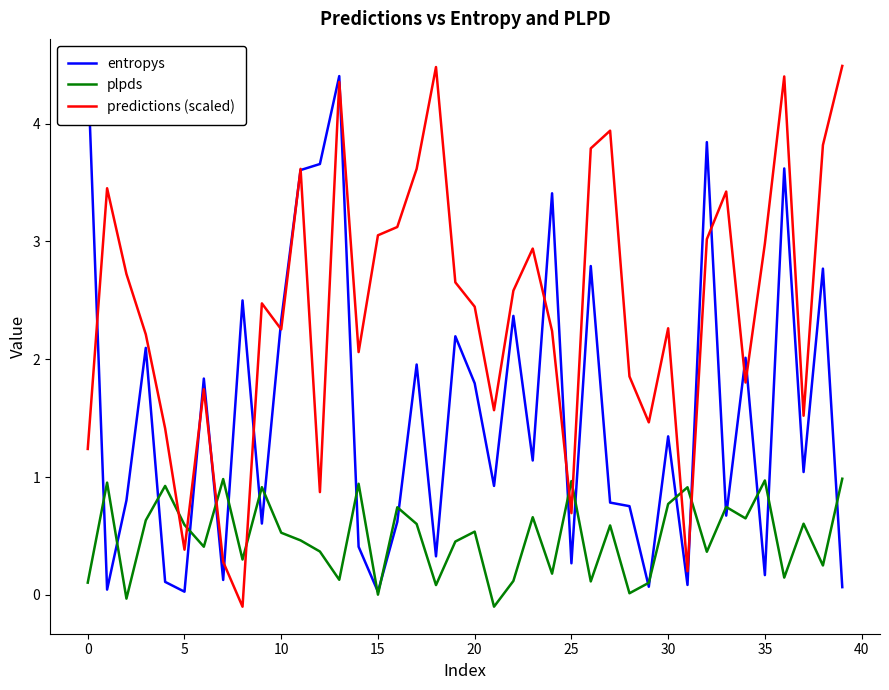

Reading left to right, list all the values displayed in this chart.

entropys: 4.5	0.0	0.8	2.1	0.1	0.0	1.8	0.1	2.5	0.6	2.3	3.6	3.7	4.4	0.4	0.0	0.6	2.0	0.3	2.2	1.8	0.9	2.4	1.1	3.4	0.3	2.8	0.8	0.8	0.1	1.3	0.1	3.8	0.7	2.0	0.2	3.6	1.0	2.8	0.1
plpds: 0.1	1.0	-0.0	0.6	0.9	0.6	0.4	1.0	0.3	0.9	0.5	0.5	0.4	0.1	0.9	0.0	0.7	0.6	0.1	0.5	0.5	-0.1	0.1	0.7	0.2	1.0	0.1	0.6	0.0	0.1	0.8	0.9	0.4	0.7	0.6	1.0	0.1	0.6	0.2	1.0
predictions (scaled): 1.2	3.5	2.7	2.2	1.4	0.4	1.7	0.3	-0.1	2.5	2.3	3.6	0.9	4.4	2.1	3.1	3.1	3.6	4.5	2.7	2.4	1.6	2.6	2.9	2.2	0.7	3.8	3.9	1.9	1.5	2.3	0.2	3.0	3.4	1.8	3.0	4.4	1.5	3.8	4.5